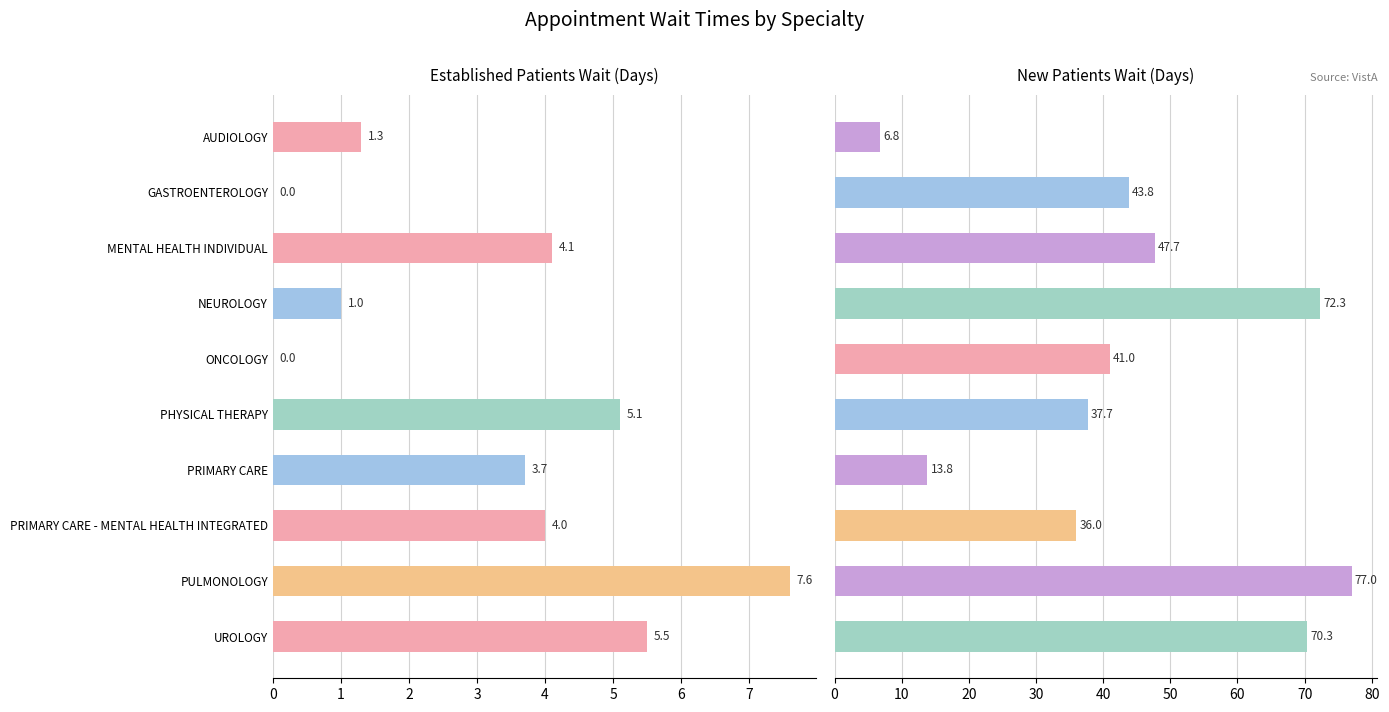

Reading left to right, list all the values displayed in this chart.

EstablishedPatients: 1.3	0.0	4.1	1.0	0.0	5.1	3.7	4.0	7.6	5.5
NewPatients: 6.8	43.8	47.7	72.3	41.0	37.7	13.8	36.0	77.0	70.3